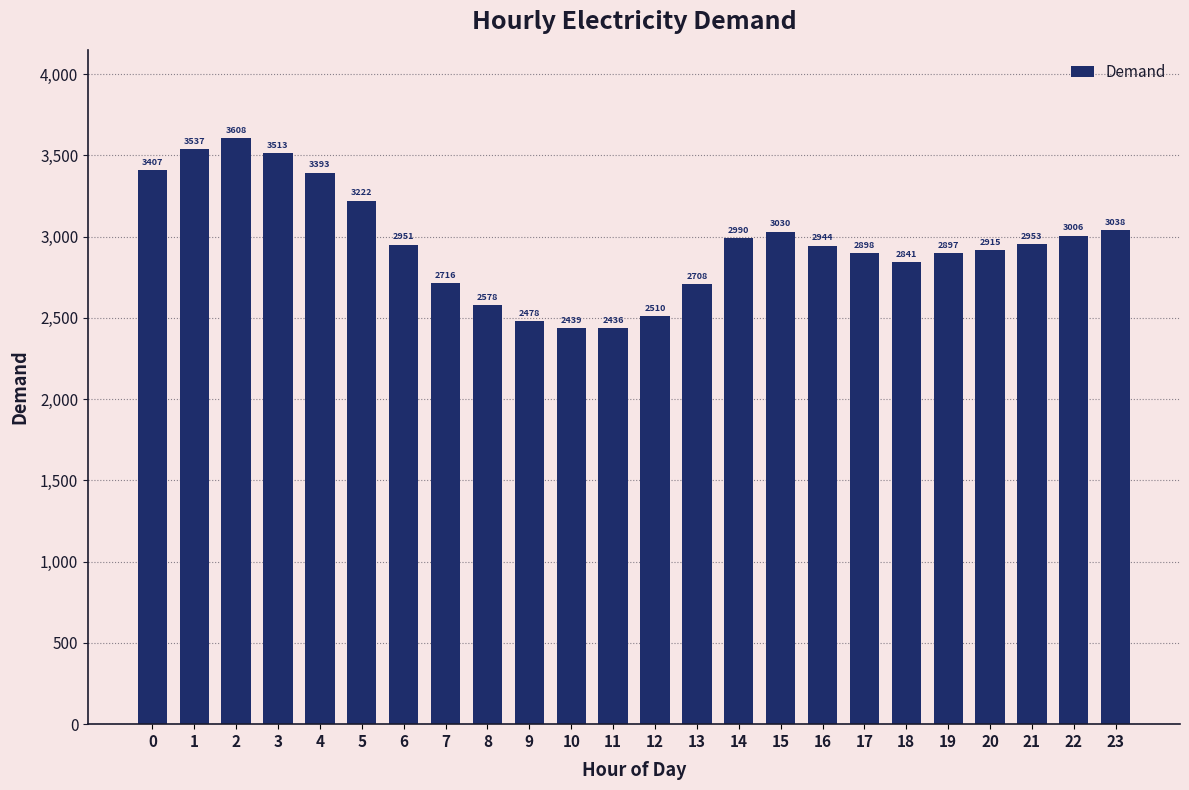

Does the chart contain any negative values?

No